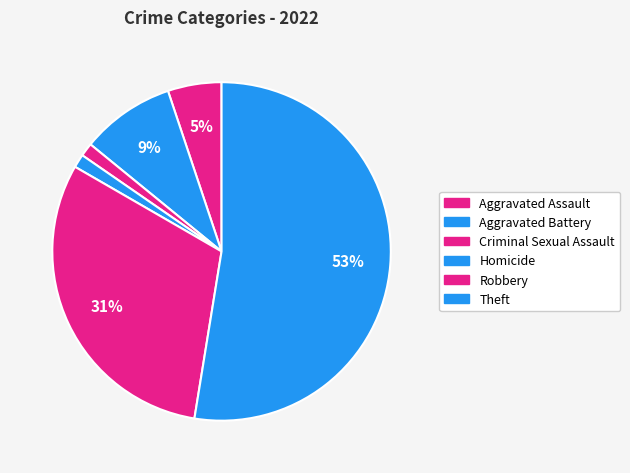

How many segments does this pie chart have?

6